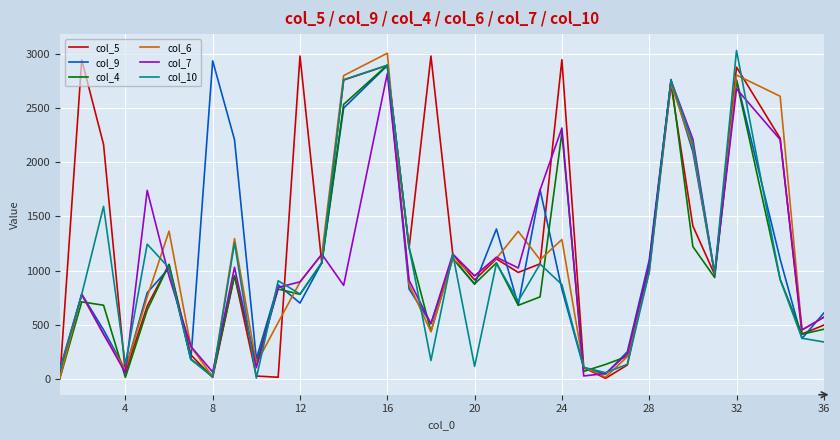

At which category is the sum across all series the highest?

16